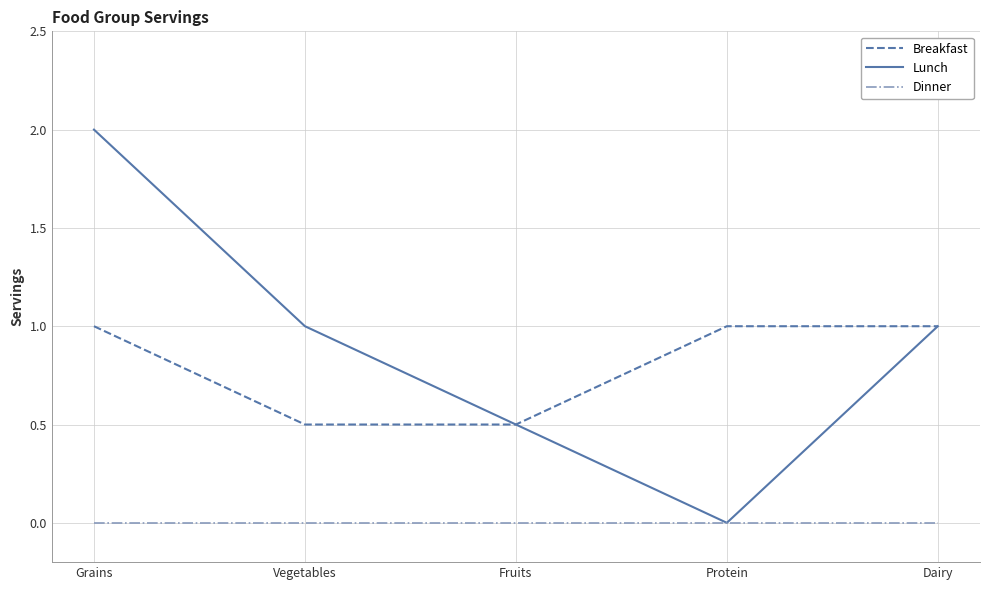

What is the sum of the Lunch values at Protein and Vegetables?

1.0